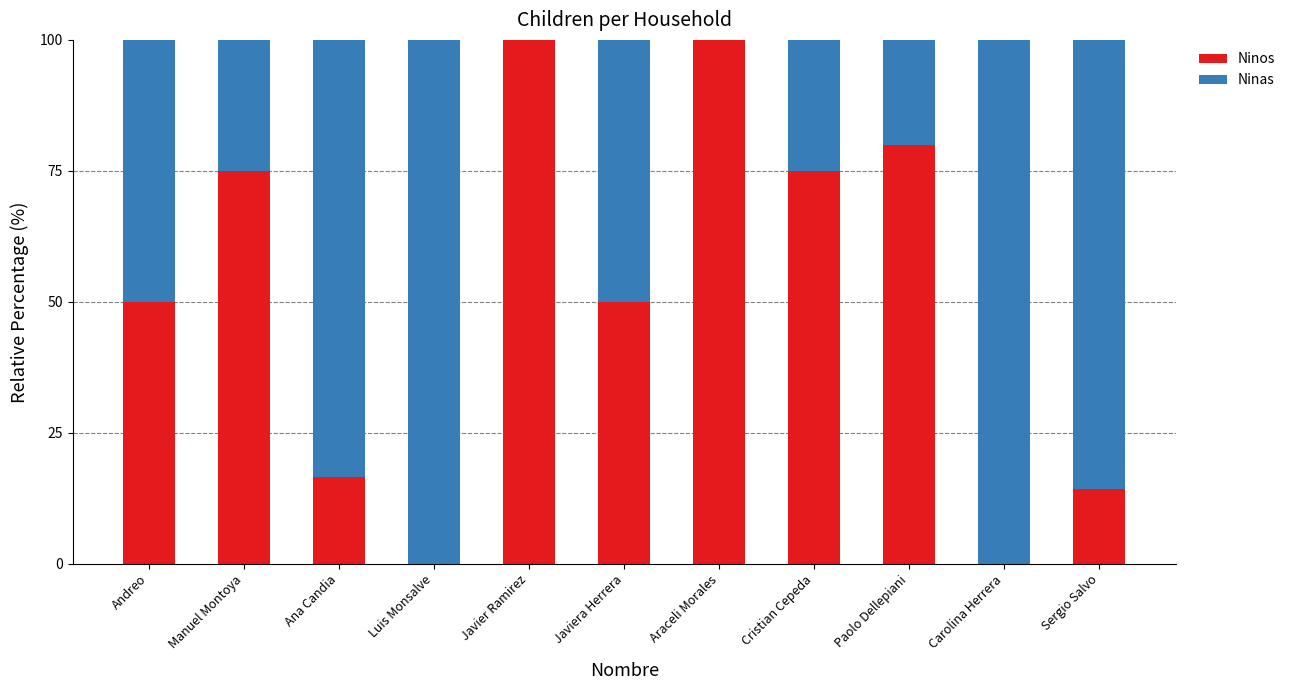

What is the total value across all series at Ana Candia?

100.0